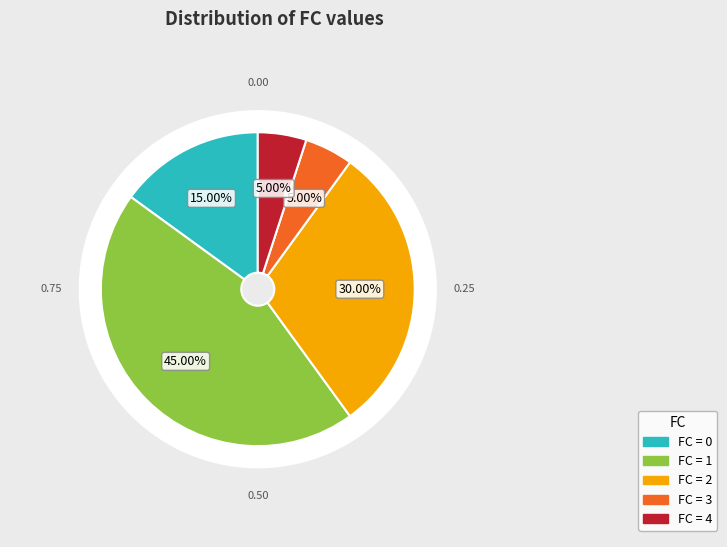

Does FC_4 account for over 50% of the chart?

No